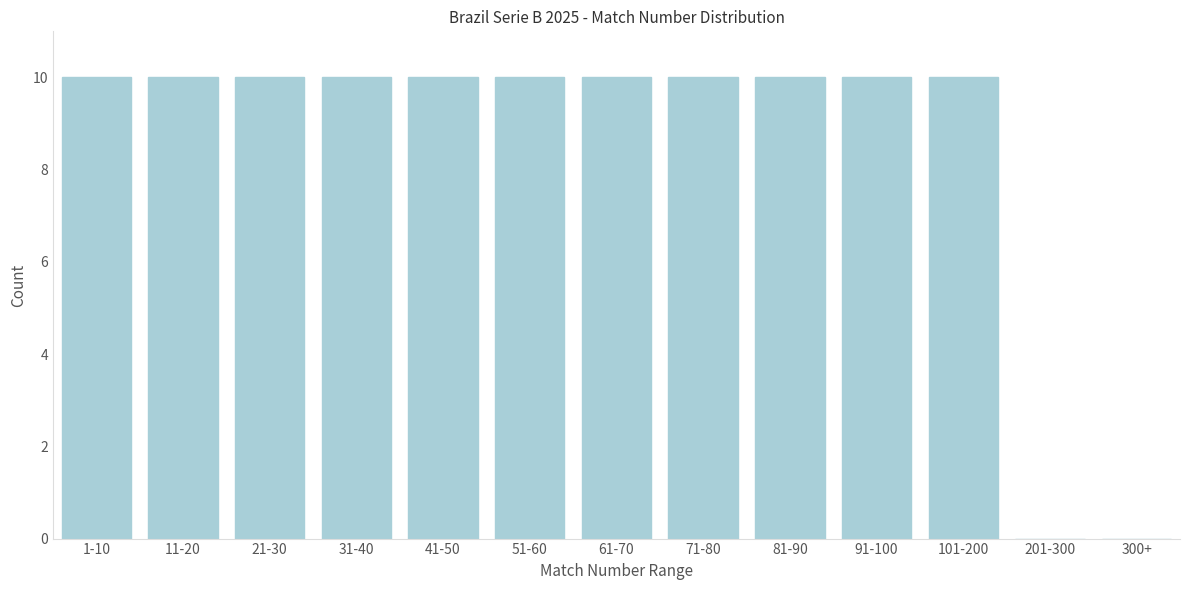

Reading left to right, extract all data points from this chart.

1-10=10	11-20=10	21-30=10	31-40=10	41-50=10	51-60=10	61-70=10	71-80=10	81-90=10	91-100=10	101-200=10	201-300=0	300+=0